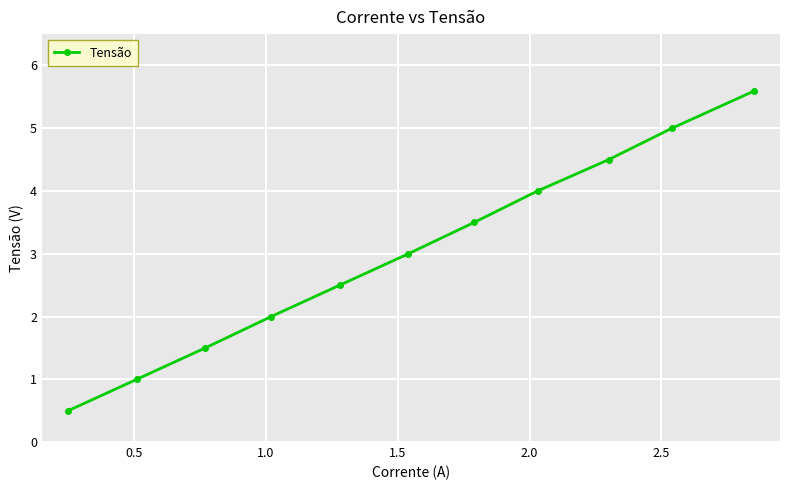

What is the difference between the maximum and second lowest values?

4.6